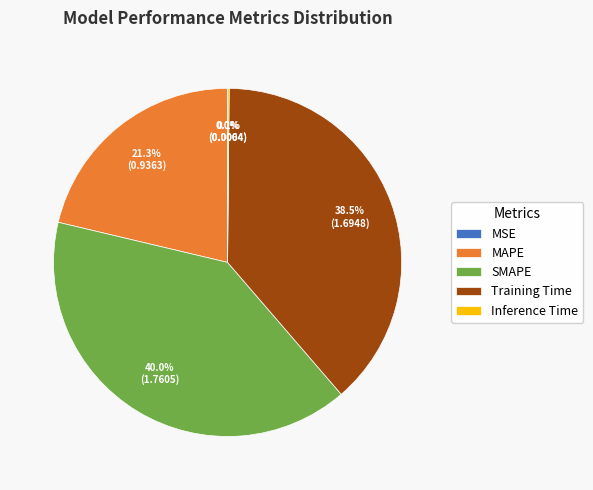

Which slice is the largest?

SMAPE